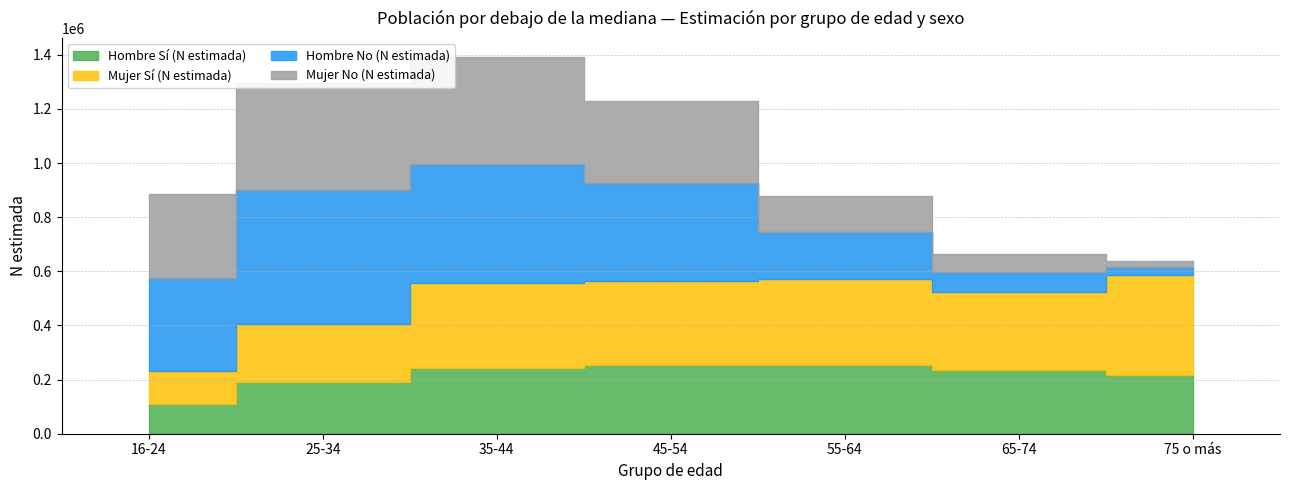

What position from the right is 55-64?

3